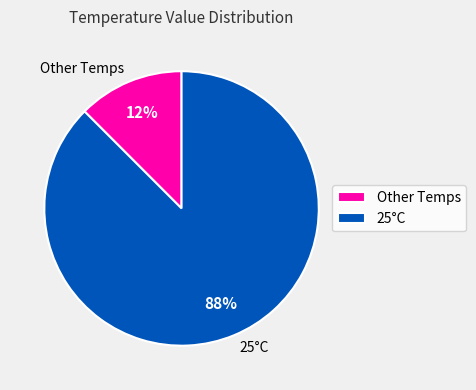

How many slices are in this pie chart?

2